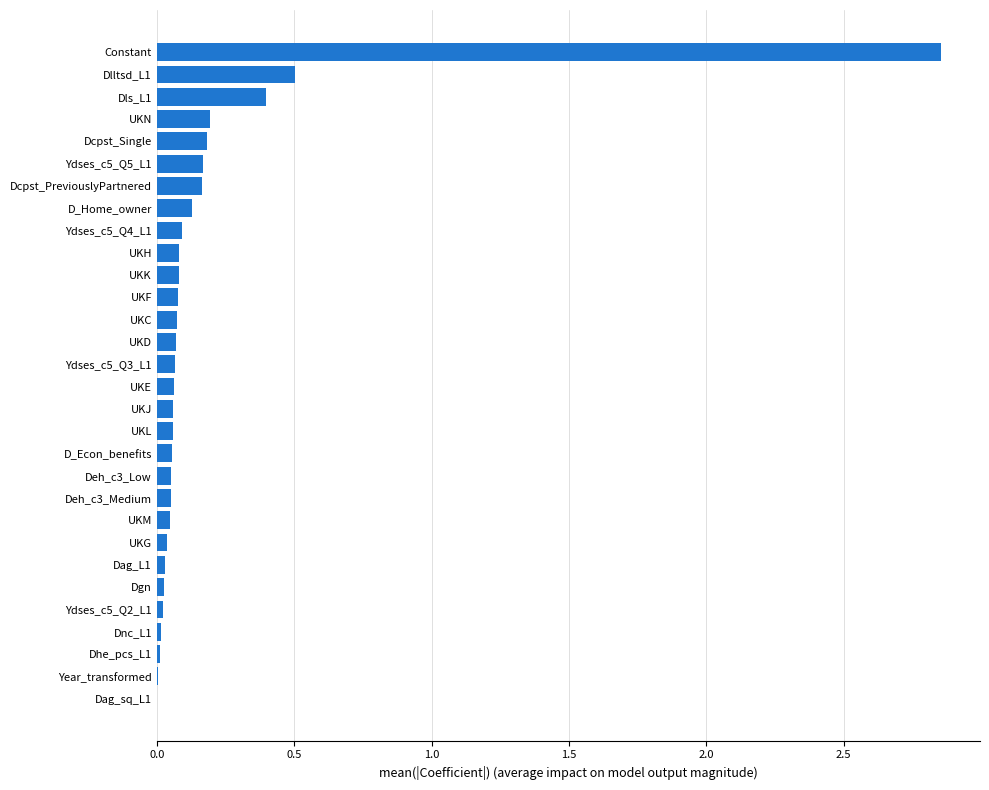

At which label is the value closest to 1?

Dlltsd_L1